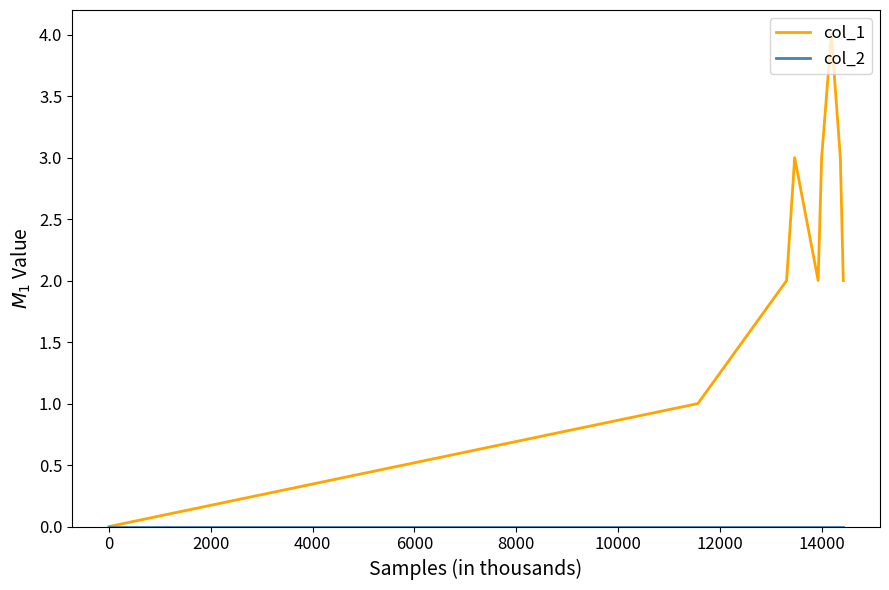

Which series has the largest total across all categories?

col_1